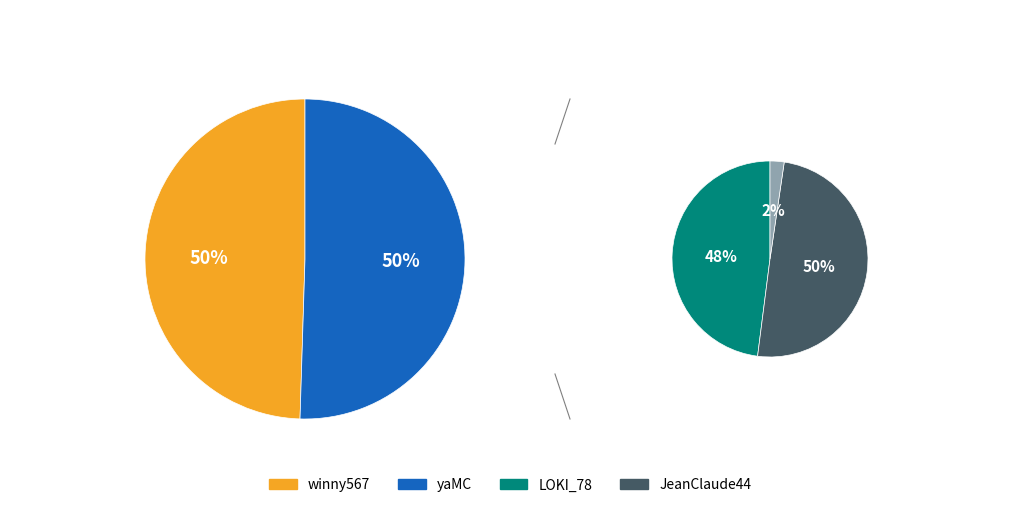

Is it true that LOKI_78 is 20% of the pie?

False